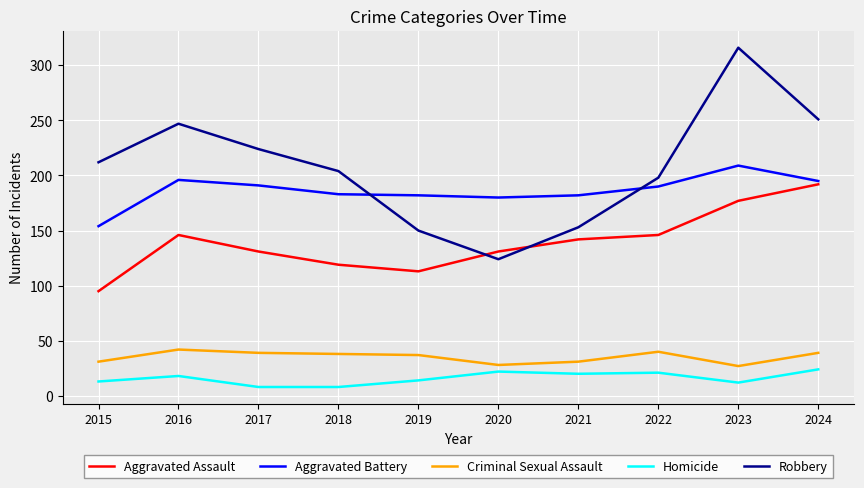

Count the number of data series in this chart.

5